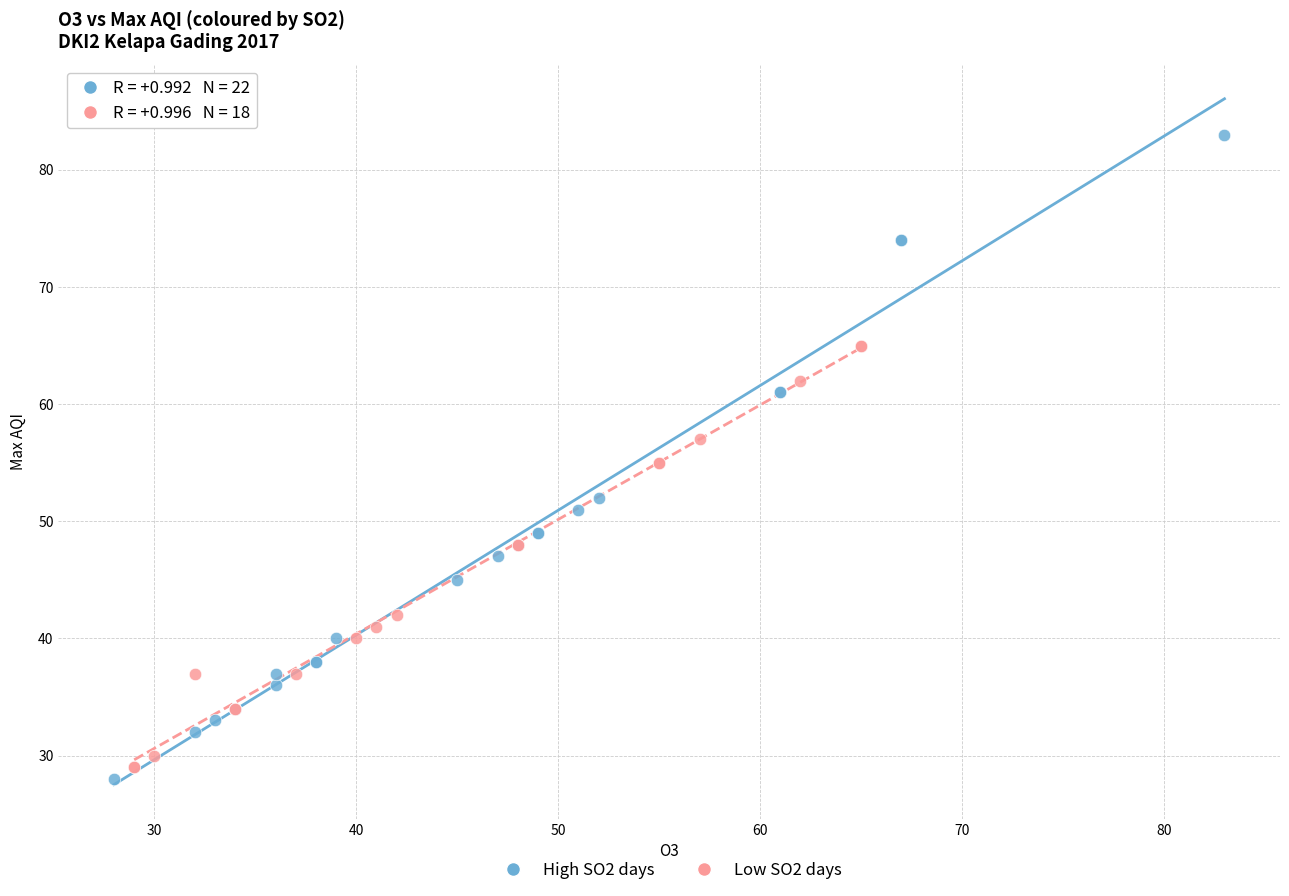

Which series reaches the maximum Y coordinate?

High SO2 days